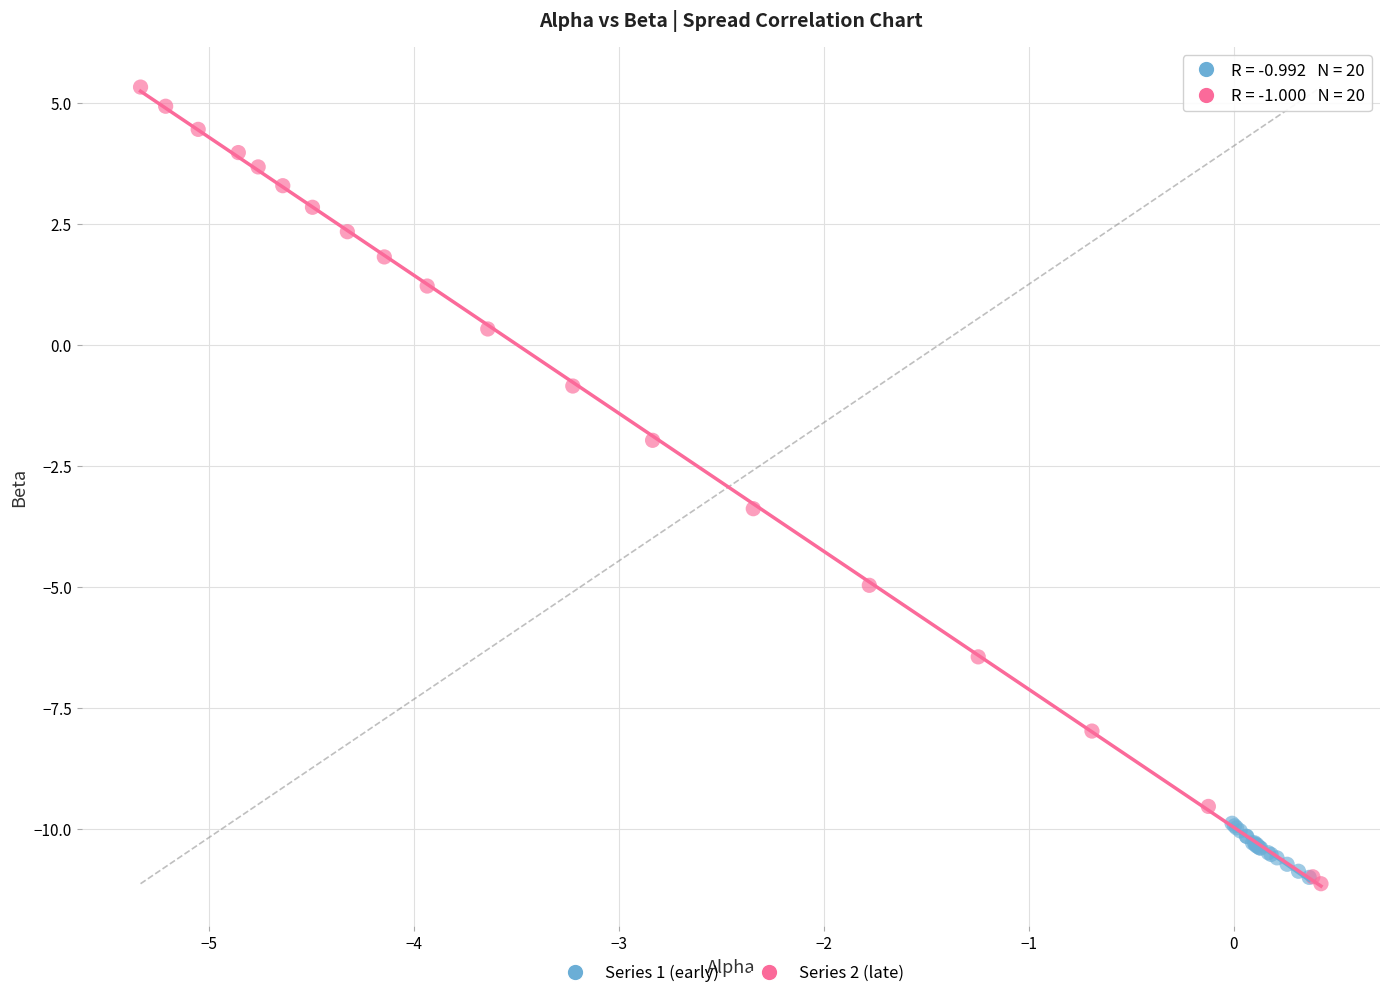

Which series has the largest Y range (max minus min)?

Series 2 (late)